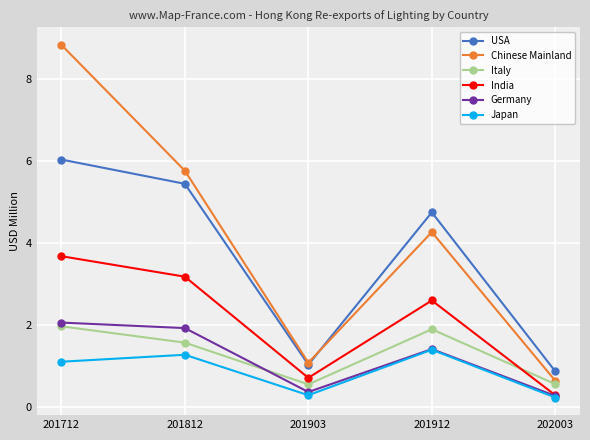

The Germany series shows 0.3 at 202003. True or false?

True